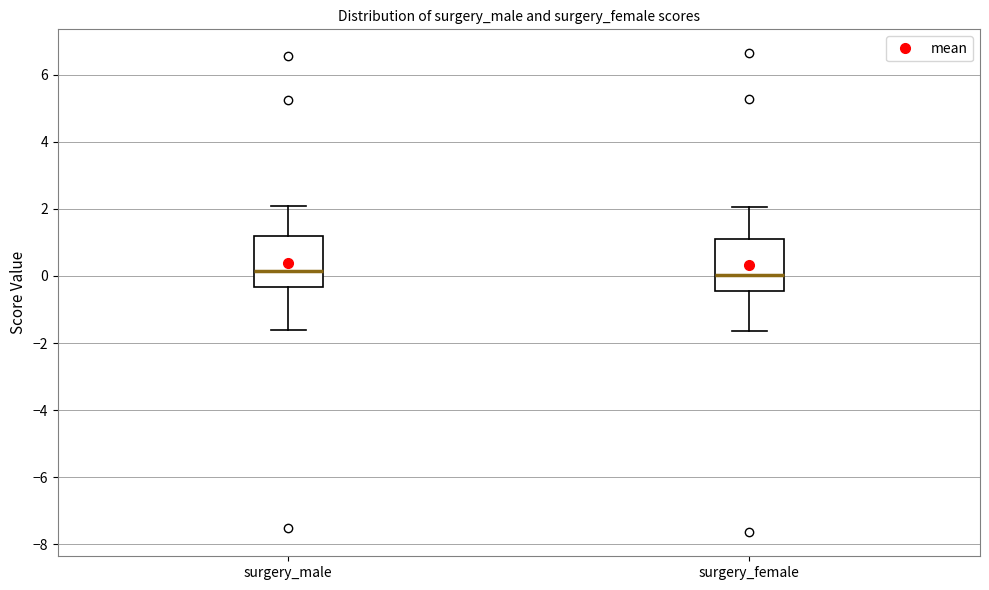

Reading left to right, read every box against the y-axis: the position of its median line, the range the box covers, and the ends of its whiskers. The values are not printed on the chart, so give them approximately, as read against the axis.

surgery_male: median 0.2, box -0.4 to 1.2, whiskers -1.6 to 2.0
surgery_female: median 0.0, box -0.4 to 1.0, whiskers -1.6 to 2.0